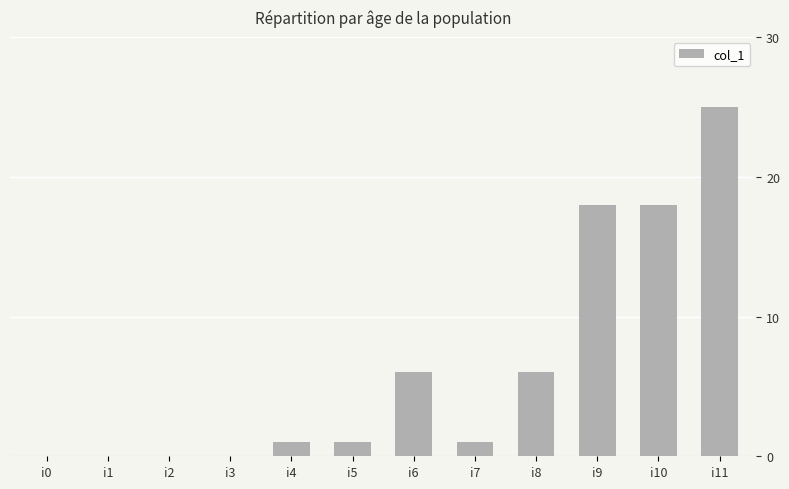

Is it true that the value at i5 is 1?

True